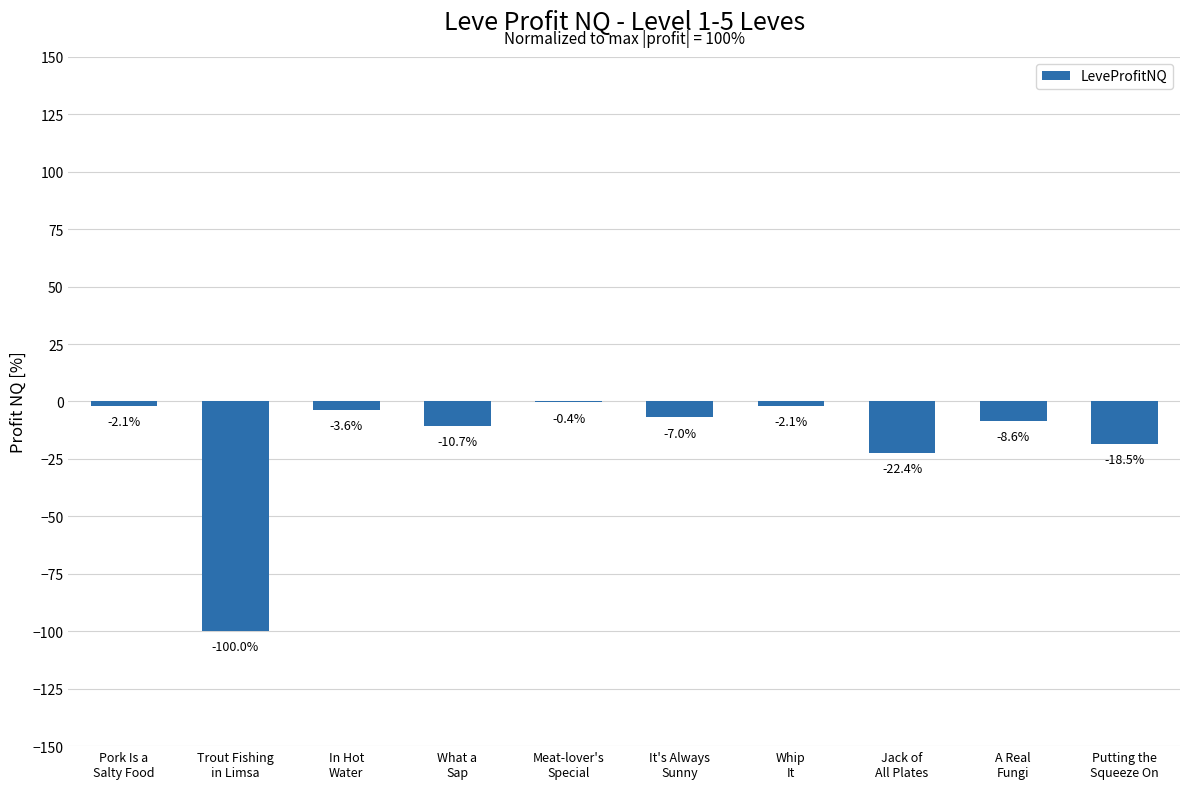

What is the change in value from Meat-lover's
Special to A Real
Fungi?

-8.2